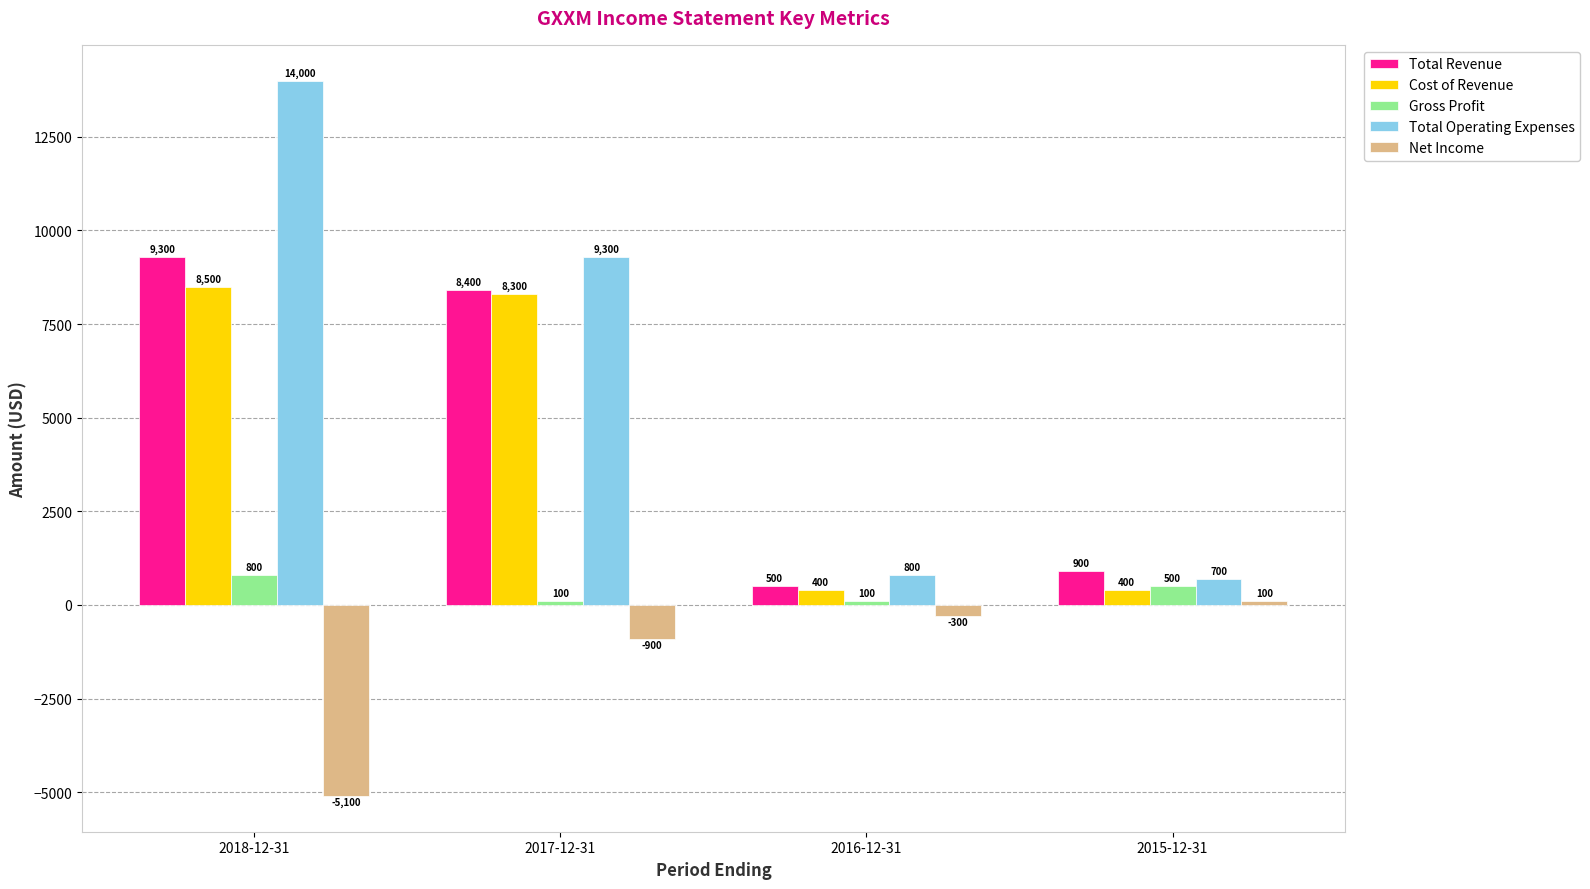

Which series has the largest range (max minus min)?

Total Operating Expenses